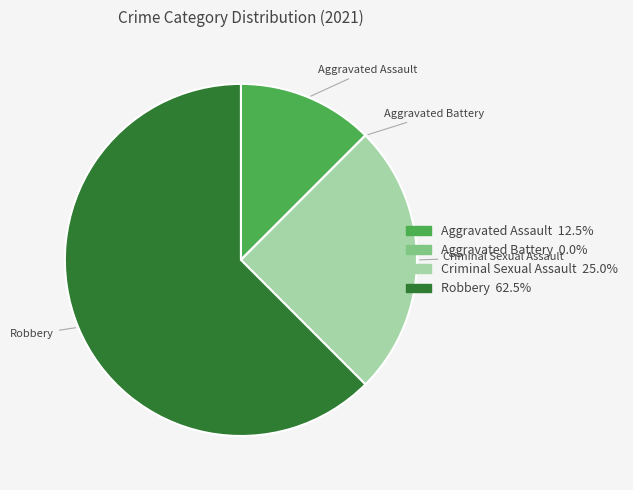

Approximately how many times larger is the value at Robbery compared to Aggravated Assault?

5.0